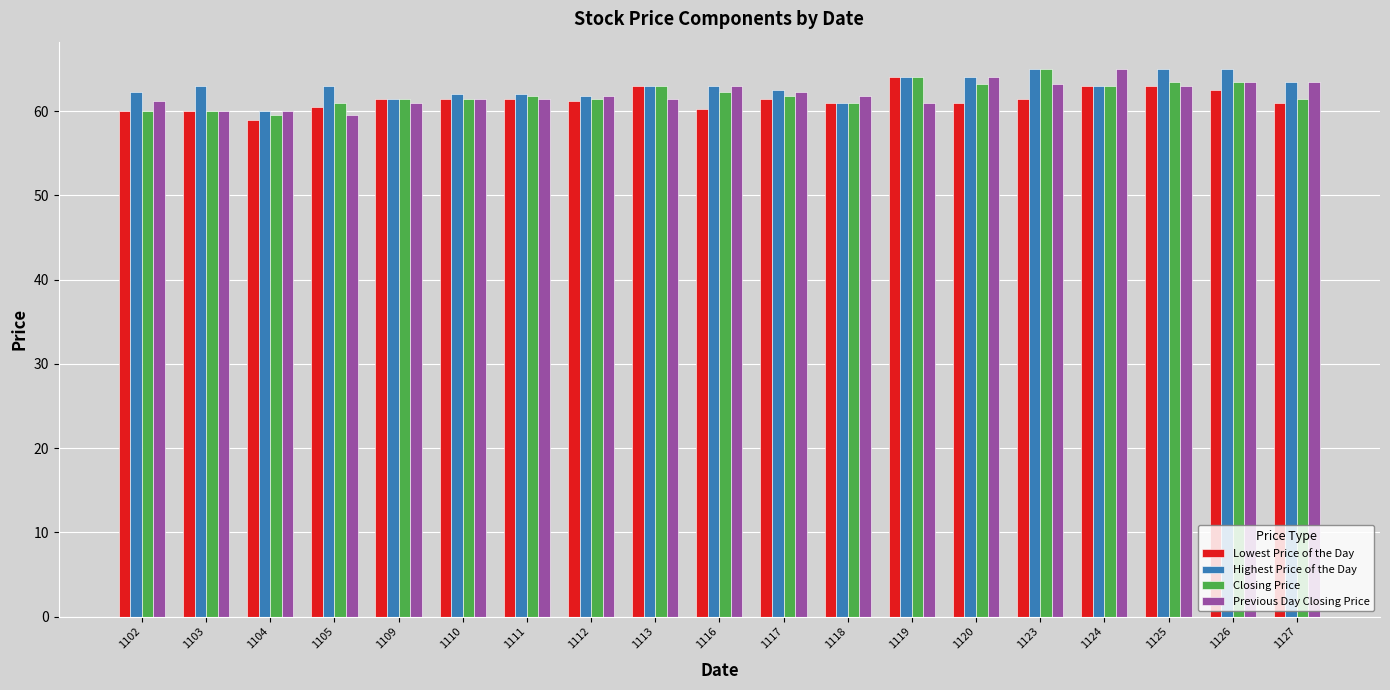

What is the spread (max minus min) of values at 1123?

3.5